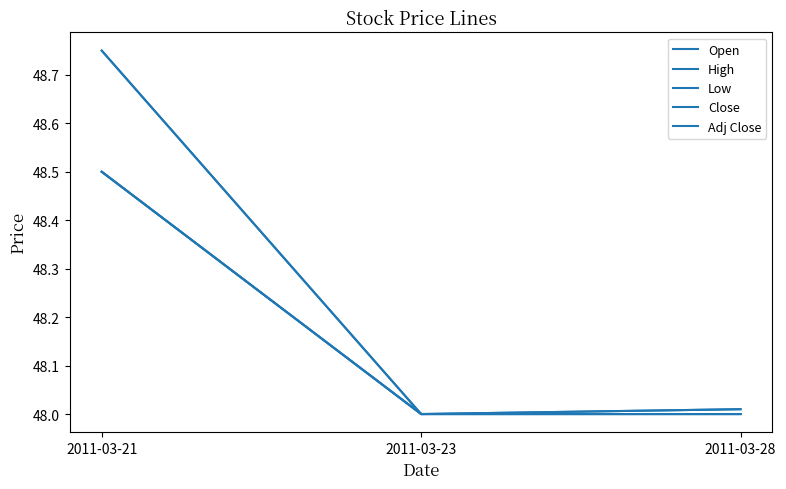

At which category is the sum across all series the highest?

2011-03-21